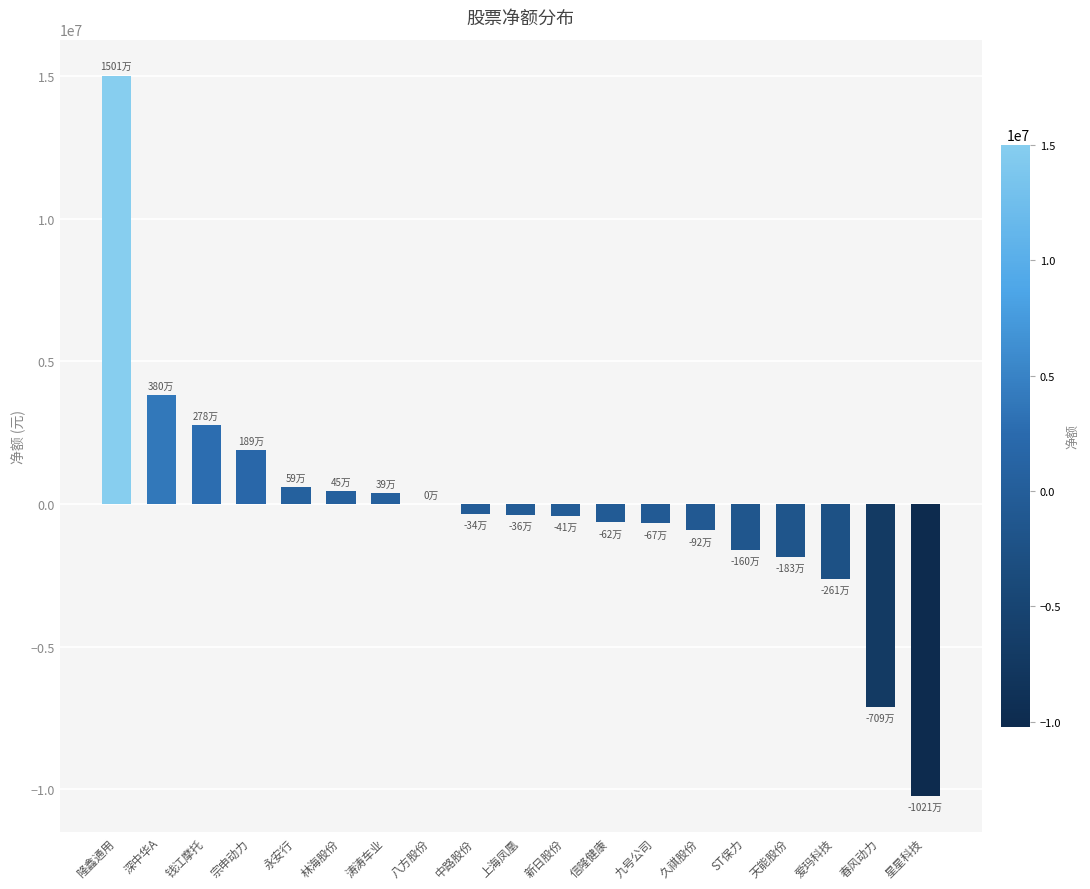

What is the change in value from 深中华A to 久祺股份?

-4731557